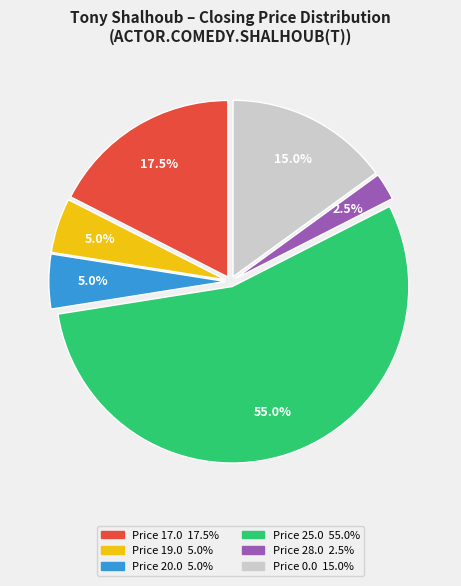

Is there any slice that represents more than half of the pie?

Yes